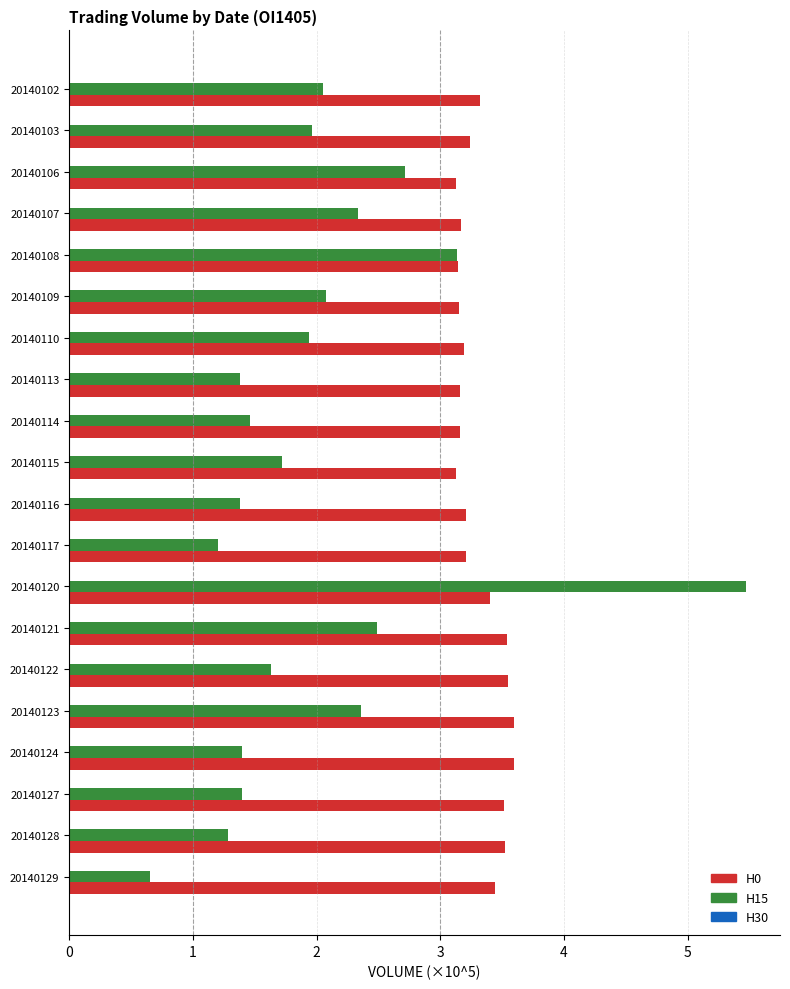

Which series has the largest range (max minus min)?

H15